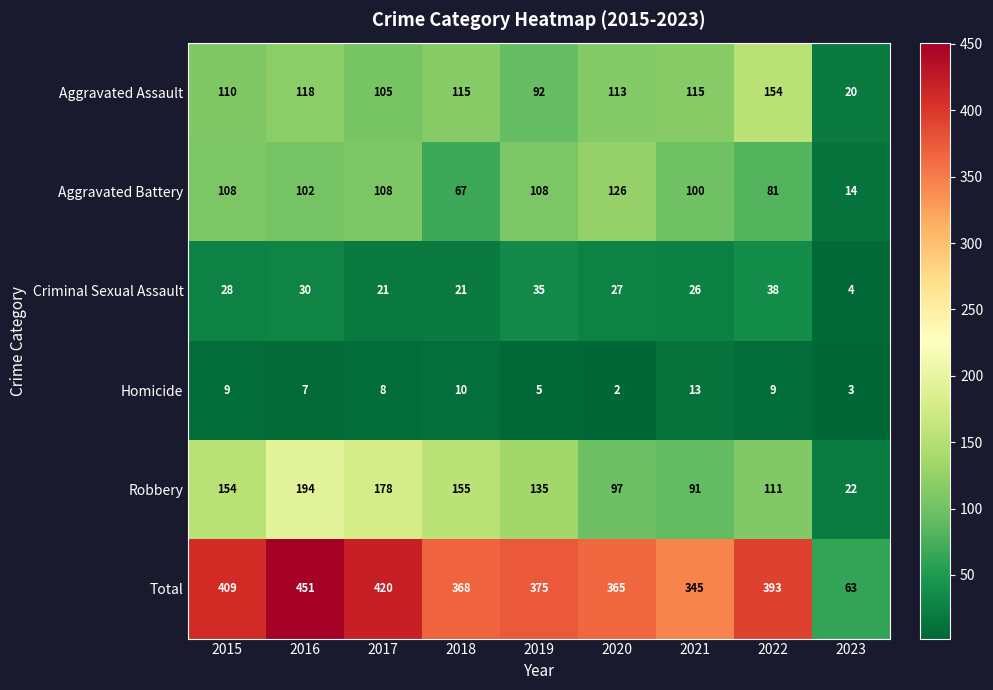

At 2023, list the series in order from smallest to largest.

Homicide, Criminal Sexual Assault, Aggravated Battery, Aggravated Assault, Robbery, Total